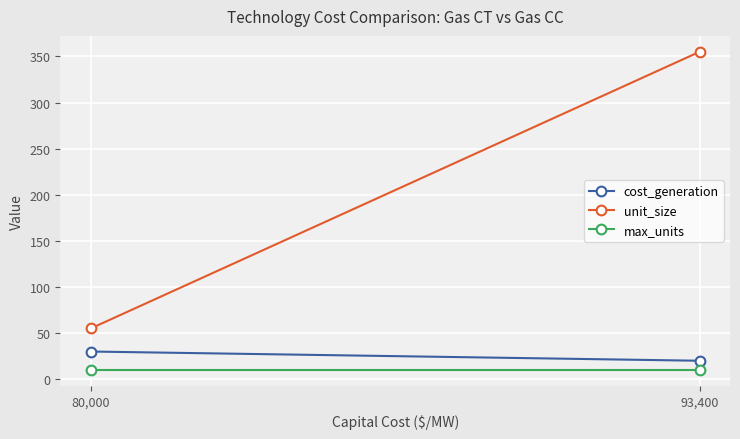

Is this an area chart (filled region under the line)?

No